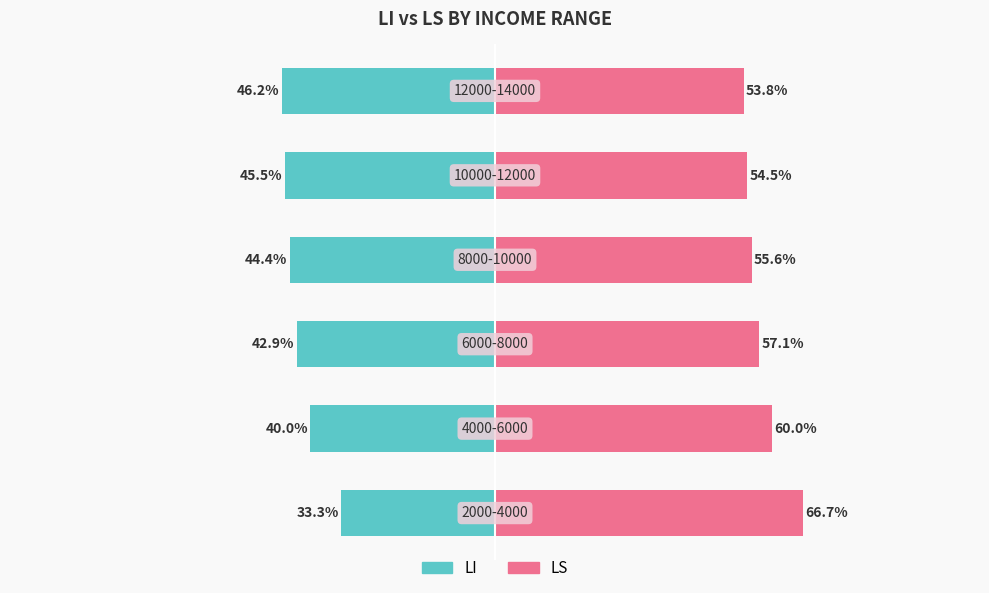

The value of LS at 5 is 36.5. True or false?

False